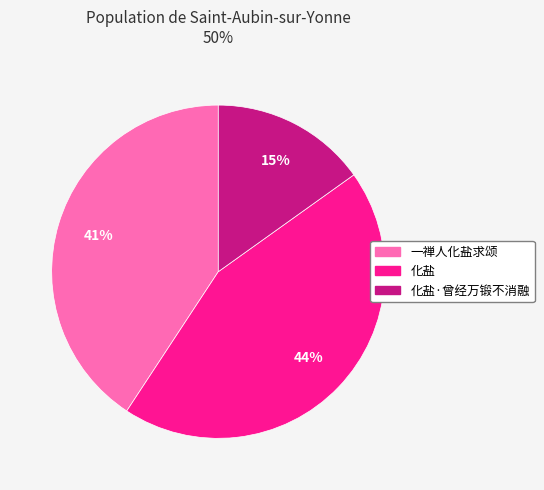

Is there a majority slice in this chart?

No